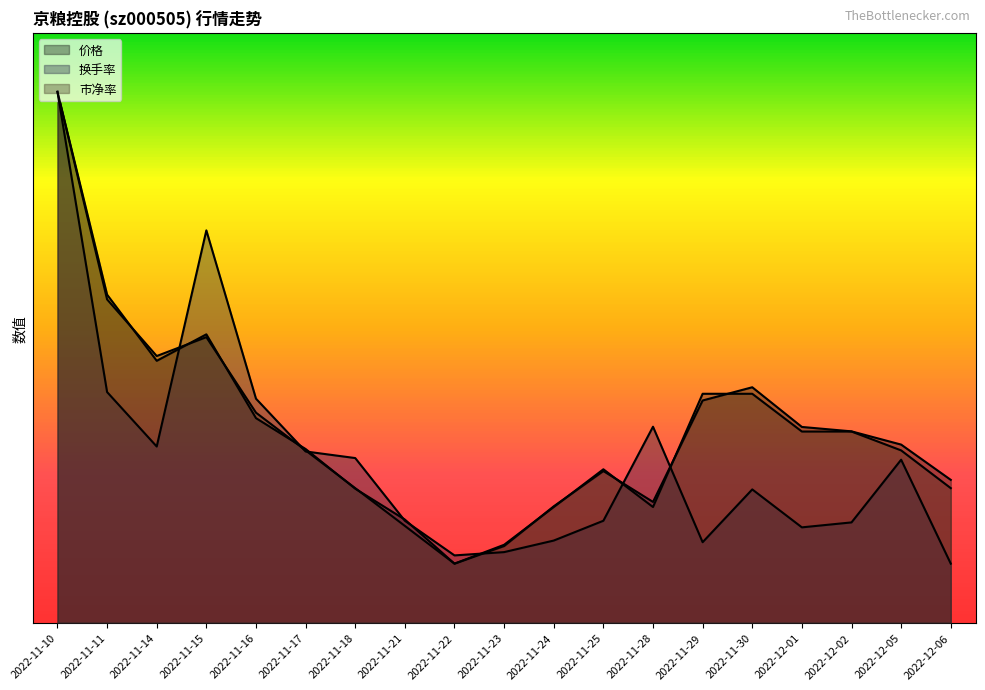

True or false: 价格 has more than 2 interior local peaks.

True